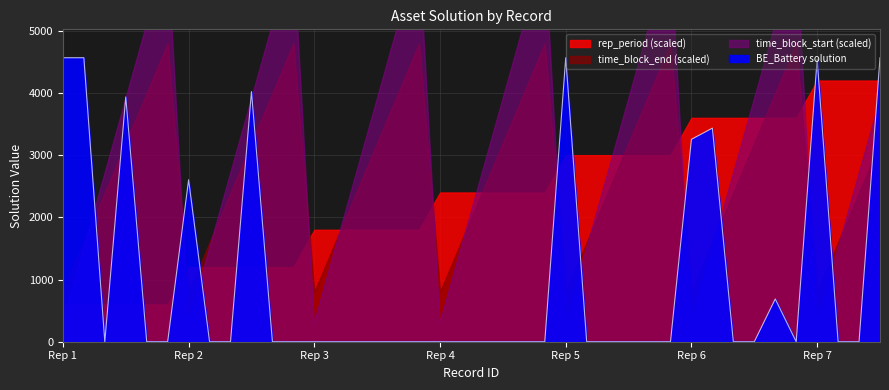

How many intersections are there between BE_Battery and time_block_start?

16